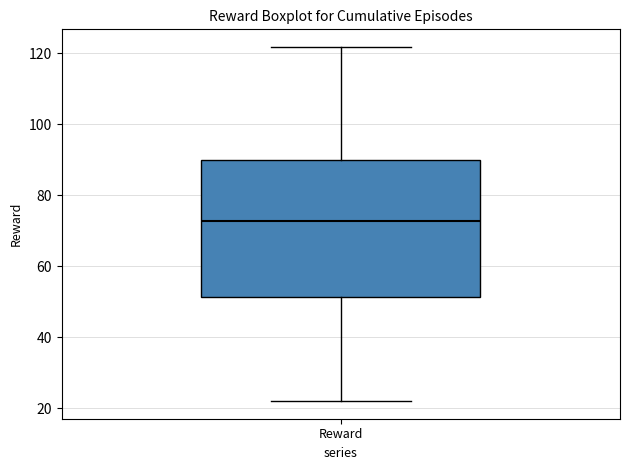

Transcribe this box plot: give where the median line is, the range the box spans, and where the two whiskers end, as read against the y-axis. The values are not printed on the chart, so give them approximately, as read against the axis.

median 72, box 52 to 90, whiskers 22 to 122